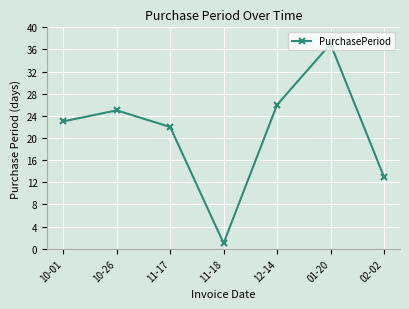

What is the approximate value at 11-17, to the nearest 5?

20